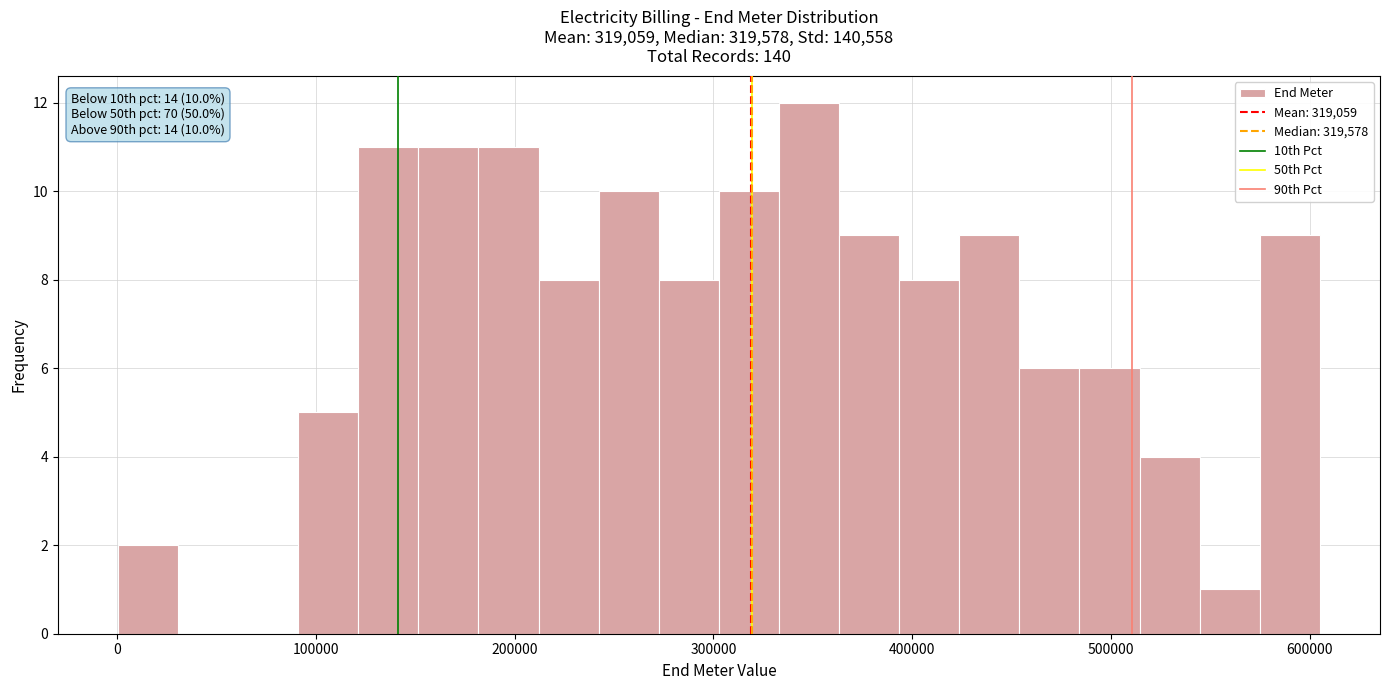

Around what value on the x-axis is the tallest bar? Give the approximate position of its centre, as read against the axis.

350000